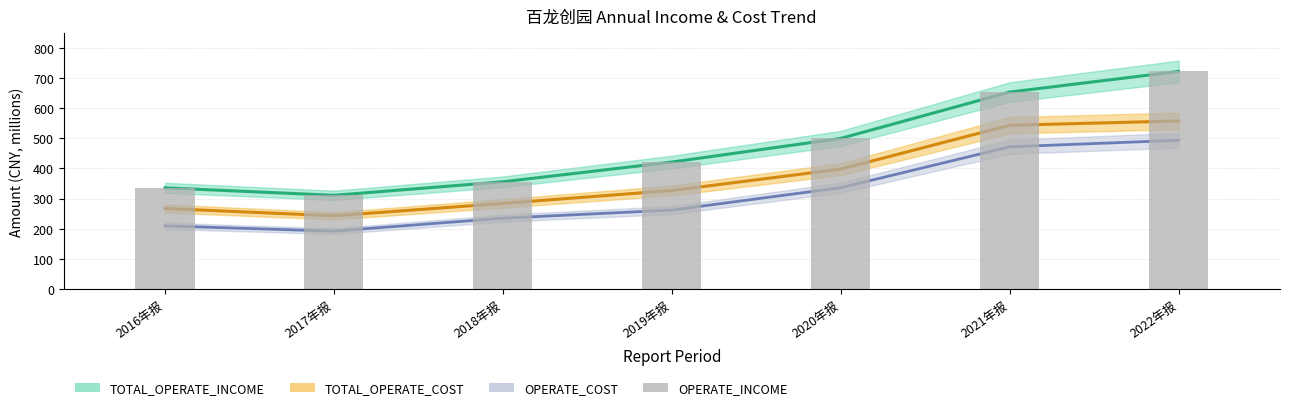

Rank the categories by value from highest to lowest.

2022年报, 2021年报, 2020年报, 2019年报, 2018年报, 2016年报, 2017年报